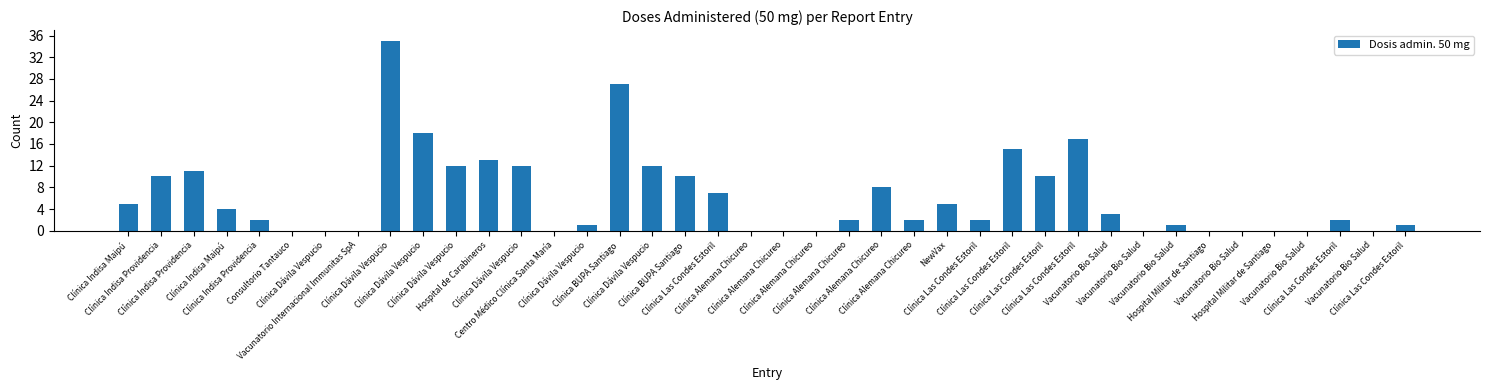

How many series are shown in this chart?

1